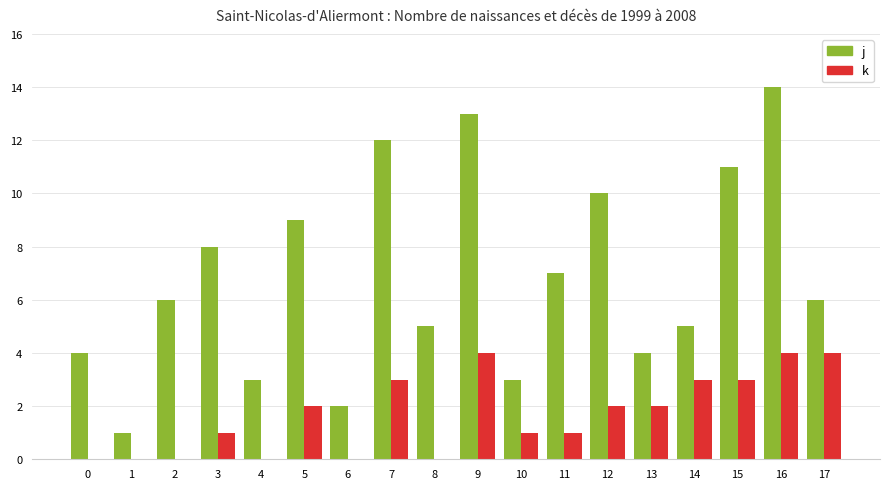

What is the maximum value shown in the chart?

14